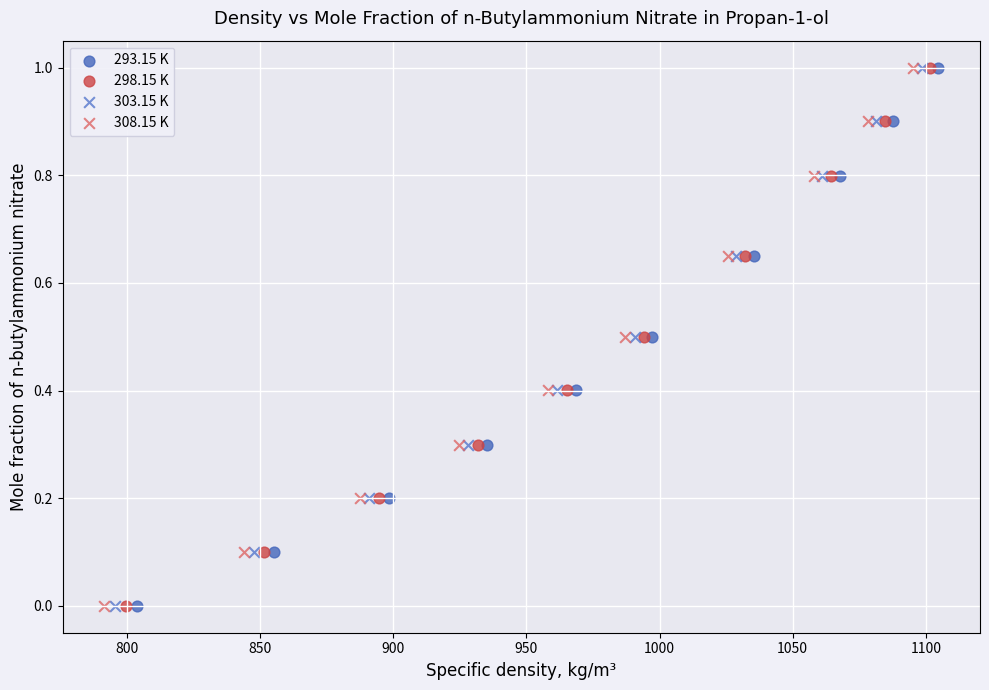

What are all the series names shown in the legend?

293.15 K, 298.15 K, 303.15 K, 308.15 K